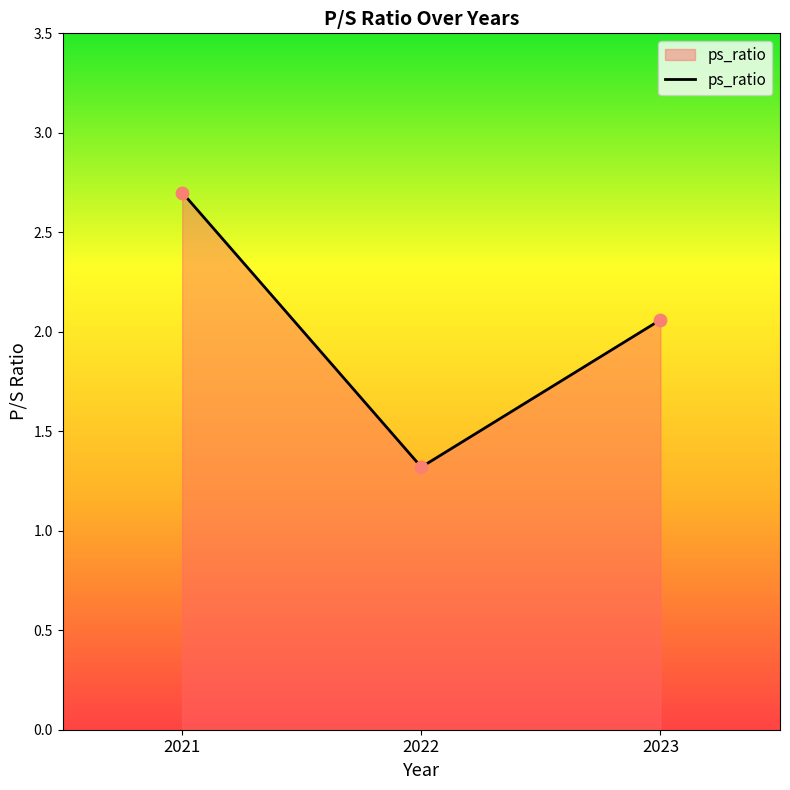

What is the ratio of the value at 2023 to the value at 2022?

1.6